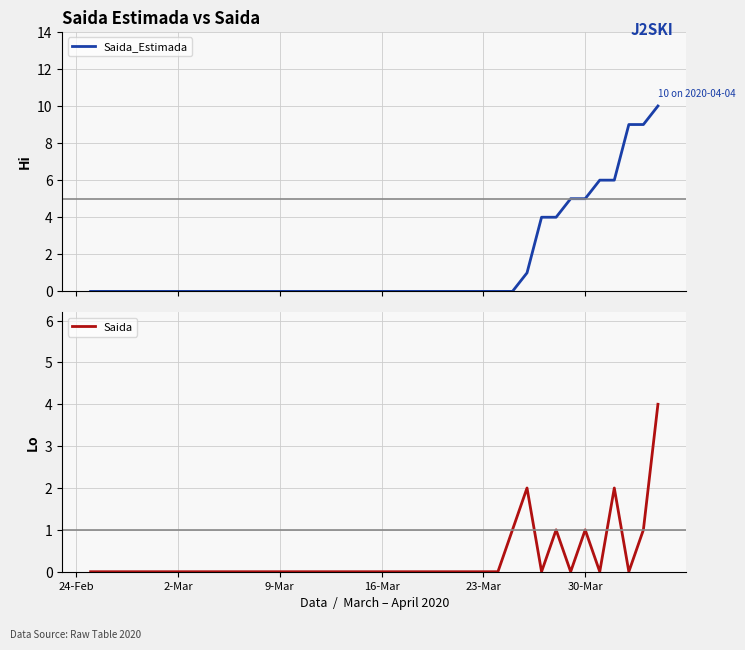

The Saida series shows 3 at 2-Mar. True or false?

False